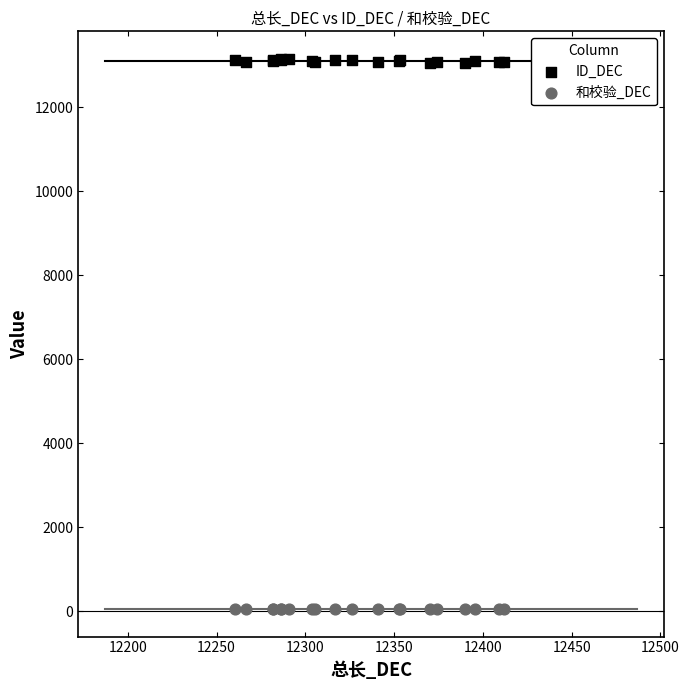

What is the X range (max minus min) for the scatter plot?

151.9